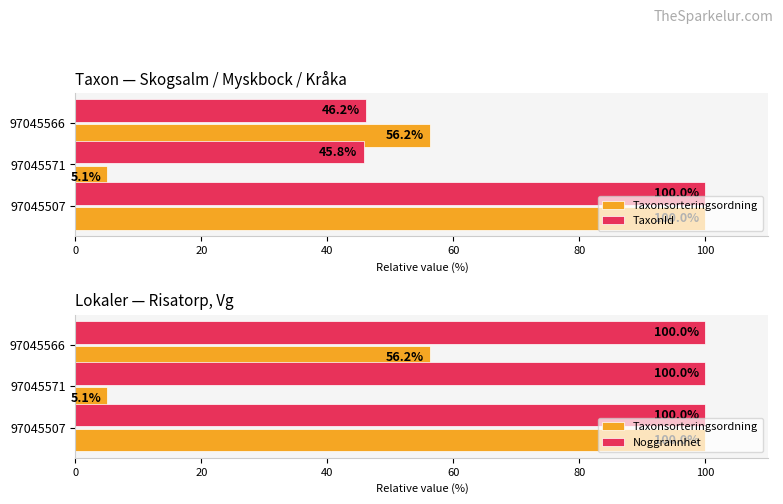

What is the value of the Taxonsorteringsordning bar at the 2nd from the left?

5.1